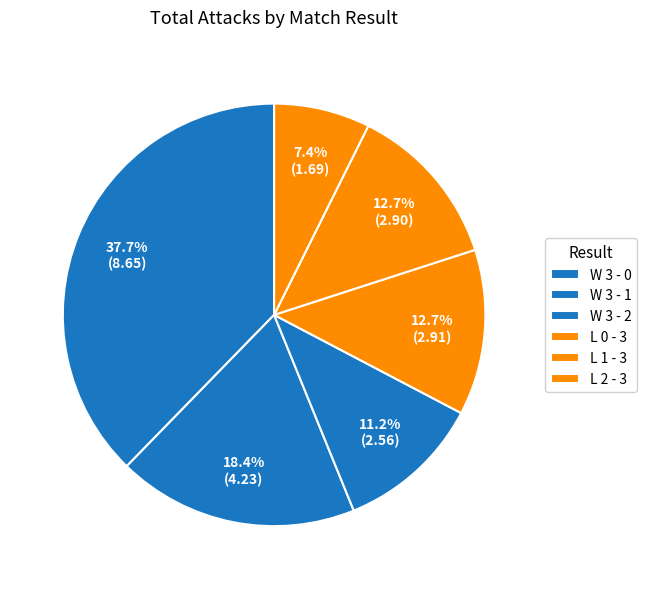

The L 2 - 3 slice represents 41% of the pie. True or false?

False